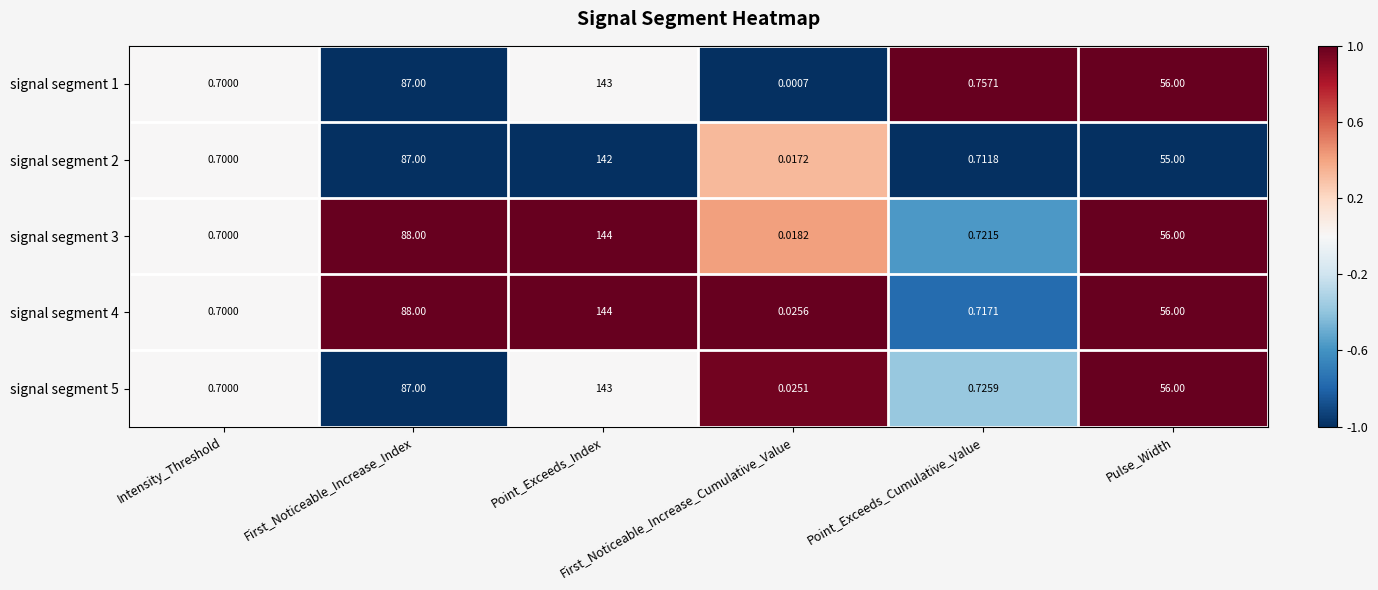

How many values in the signal segment 1 series are below 56?

3